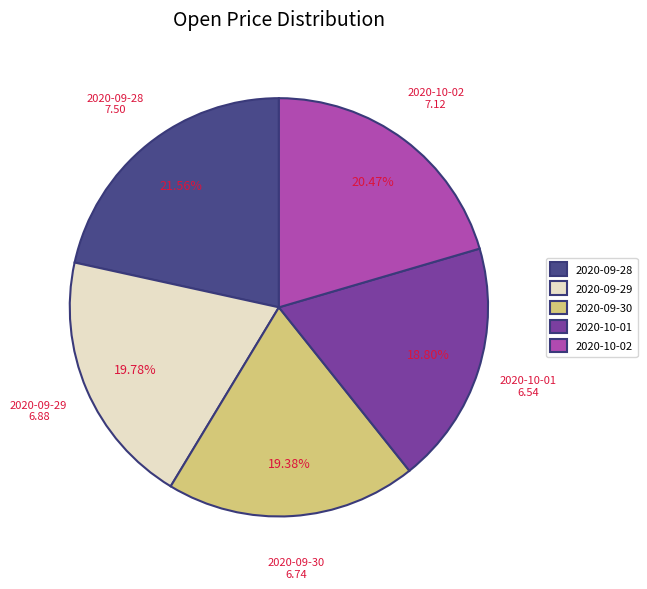

To the nearest percent, what portion does 2020-09-28 represent?

22%